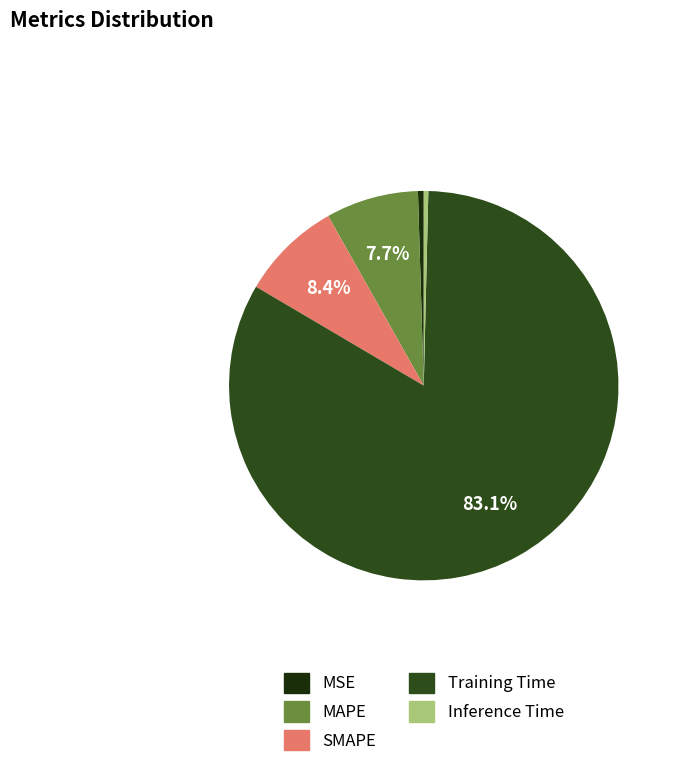

To the nearest percent, what is the combined percentage of MAPE and Inference Time?

8%